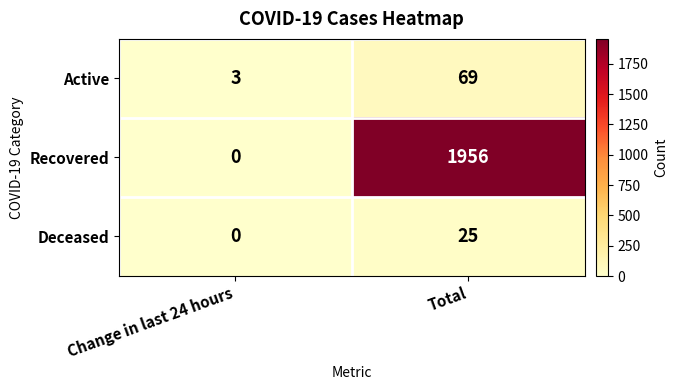

Which category has the lowest value in the Active series?

Change in last 24 hours